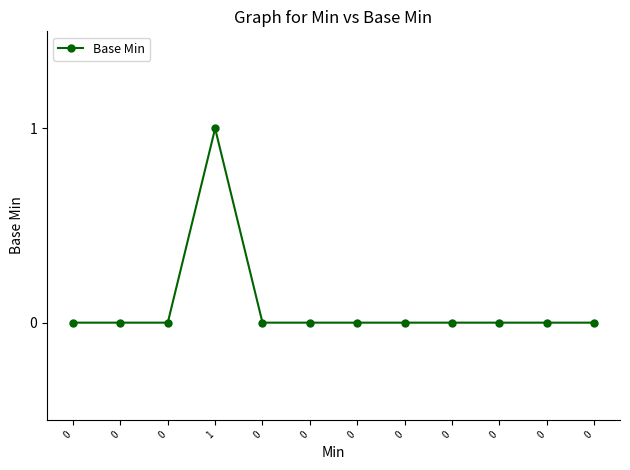

What is the label of the 4th point from the left?

1